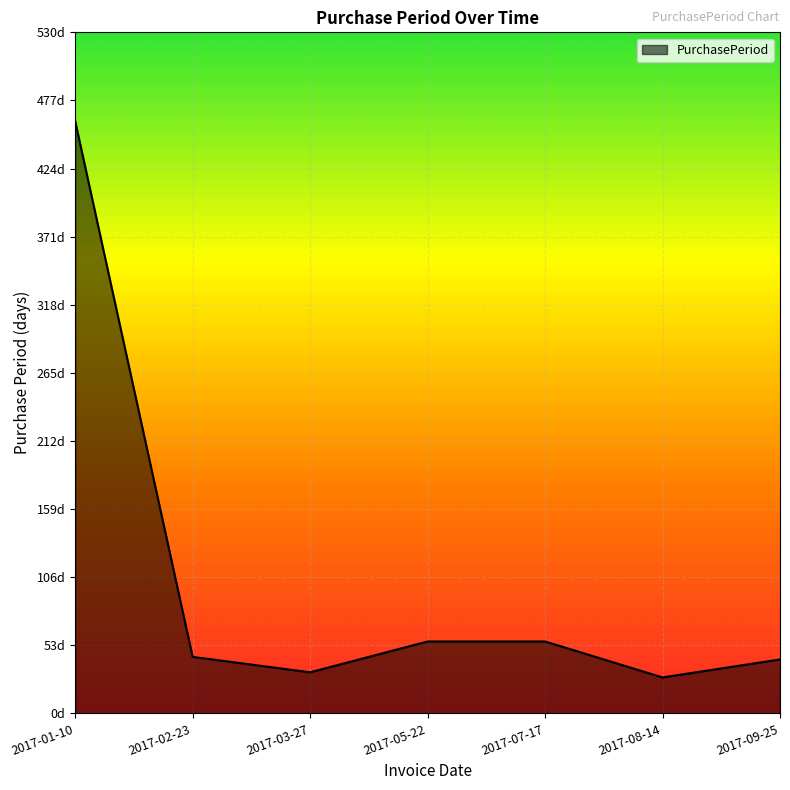

Rank the categories by value from lowest to highest.

2017-08-14, 2017-03-27, 2017-09-25, 2017-02-23, 2017-05-22, 2017-07-17, 2017-01-10